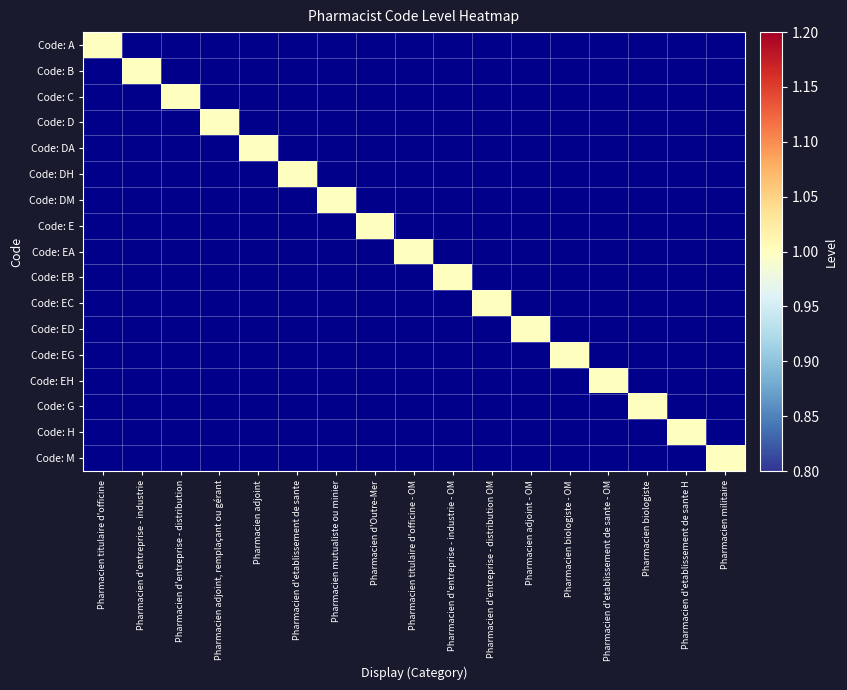

Reading left to right, transcribe all the data shown in this chart.

Code: A: Pharmacien titulaire d'officine=1	Pharmacien d'entreprise - industrie=0	Pharmacien d'entreprise - distribution=0	Pharmacien adjoint, remplaçant ou gérant=0	Pharmacien adjoint=0	Pharmacien d'etablissement de sante=0	Pharmacien mutualiste ou minier=0	Pharmacien d'Outre-Mer=0	Pharmacien titulaire d'officine - OM=0	Pharmacien d'entreprise - industrie - OM=0	Pharmacien d'entreprise - distribution OM=0	Pharmacien adjoint - OM=0	Pharmacien biologiste - OM=0	Pharmacien d'etablissement de sante - OM=0	Pharmacien biologiste=0	Pharmacien d'etablissement de sante H=0	Pharmacien militaire=0
Code: B: Pharmacien titulaire d'officine=0	Pharmacien d'entreprise - industrie=1	Pharmacien d'entreprise - distribution=0	Pharmacien adjoint, remplaçant ou gérant=0	Pharmacien adjoint=0	Pharmacien d'etablissement de sante=0	Pharmacien mutualiste ou minier=0	Pharmacien d'Outre-Mer=0	Pharmacien titulaire d'officine - OM=0	Pharmacien d'entreprise - industrie - OM=0	Pharmacien d'entreprise - distribution OM=0	Pharmacien adjoint - OM=0	Pharmacien biologiste - OM=0	Pharmacien d'etablissement de sante - OM=0	Pharmacien biologiste=0	Pharmacien d'etablissement de sante H=0	Pharmacien militaire=0
Code: C: Pharmacien titulaire d'officine=0	Pharmacien d'entreprise - industrie=0	Pharmacien d'entreprise - distribution=1	Pharmacien adjoint, remplaçant ou gérant=0	Pharmacien adjoint=0	Pharmacien d'etablissement de sante=0	Pharmacien mutualiste ou minier=0	Pharmacien d'Outre-Mer=0	Pharmacien titulaire d'officine - OM=0	Pharmacien d'entreprise - industrie - OM=0	Pharmacien d'entreprise - distribution OM=0	Pharmacien adjoint - OM=0	Pharmacien biologiste - OM=0	Pharmacien d'etablissement de sante - OM=0	Pharmacien biologiste=0	Pharmacien d'etablissement de sante H=0	Pharmacien militaire=0
Code: D: Pharmacien titulaire d'officine=0	Pharmacien d'entreprise - industrie=0	Pharmacien d'entreprise - distribution=0	Pharmacien adjoint, remplaçant ou gérant=1	Pharmacien adjoint=0	Pharmacien d'etablissement de sante=0	Pharmacien mutualiste ou minier=0	Pharmacien d'Outre-Mer=0	Pharmacien titulaire d'officine - OM=0	Pharmacien d'entreprise - industrie - OM=0	Pharmacien d'entreprise - distribution OM=0	Pharmacien adjoint - OM=0	Pharmacien biologiste - OM=0	Pharmacien d'etablissement de sante - OM=0	Pharmacien biologiste=0	Pharmacien d'etablissement de sante H=0	Pharmacien militaire=0
Code: DA: Pharmacien titulaire d'officine=0	Pharmacien d'entreprise - industrie=0	Pharmacien d'entreprise - distribution=0	Pharmacien adjoint, remplaçant ou gérant=0	Pharmacien adjoint=1	Pharmacien d'etablissement de sante=0	Pharmacien mutualiste ou minier=0	Pharmacien d'Outre-Mer=0	Pharmacien titulaire d'officine - OM=0	Pharmacien d'entreprise - industrie - OM=0	Pharmacien d'entreprise - distribution OM=0	Pharmacien adjoint - OM=0	Pharmacien biologiste - OM=0	Pharmacien d'etablissement de sante - OM=0	Pharmacien biologiste=0	Pharmacien d'etablissement de sante H=0	Pharmacien militaire=0
Code: DH: Pharmacien titulaire d'officine=0	Pharmacien d'entreprise - industrie=0	Pharmacien d'entreprise - distribution=0	Pharmacien adjoint, remplaçant ou gérant=0	Pharmacien adjoint=0	Pharmacien d'etablissement de sante=1	Pharmacien mutualiste ou minier=0	Pharmacien d'Outre-Mer=0	Pharmacien titulaire d'officine - OM=0	Pharmacien d'entreprise - industrie - OM=0	Pharmacien d'entreprise - distribution OM=0	Pharmacien adjoint - OM=0	Pharmacien biologiste - OM=0	Pharmacien d'etablissement de sante - OM=0	Pharmacien biologiste=0	Pharmacien d'etablissement de sante H=0	Pharmacien militaire=0
Code: DM: Pharmacien titulaire d'officine=0	Pharmacien d'entreprise - industrie=0	Pharmacien d'entreprise - distribution=0	Pharmacien adjoint, remplaçant ou gérant=0	Pharmacien adjoint=0	Pharmacien d'etablissement de sante=0	Pharmacien mutualiste ou minier=1	Pharmacien d'Outre-Mer=0	Pharmacien titulaire d'officine - OM=0	Pharmacien d'entreprise - industrie - OM=0	Pharmacien d'entreprise - distribution OM=0	Pharmacien adjoint - OM=0	Pharmacien biologiste - OM=0	Pharmacien d'etablissement de sante - OM=0	Pharmacien biologiste=0	Pharmacien d'etablissement de sante H=0	Pharmacien militaire=0
Code: E: Pharmacien titulaire d'officine=0	Pharmacien d'entreprise - industrie=0	Pharmacien d'entreprise - distribution=0	Pharmacien adjoint, remplaçant ou gérant=0	Pharmacien adjoint=0	Pharmacien d'etablissement de sante=0	Pharmacien mutualiste ou minier=0	Pharmacien d'Outre-Mer=1	Pharmacien titulaire d'officine - OM=0	Pharmacien d'entreprise - industrie - OM=0	Pharmacien d'entreprise - distribution OM=0	Pharmacien adjoint - OM=0	Pharmacien biologiste - OM=0	Pharmacien d'etablissement de sante - OM=0	Pharmacien biologiste=0	Pharmacien d'etablissement de sante H=0	Pharmacien militaire=0
Code: EA: Pharmacien titulaire d'officine=0	Pharmacien d'entreprise - industrie=0	Pharmacien d'entreprise - distribution=0	Pharmacien adjoint, remplaçant ou gérant=0	Pharmacien adjoint=0	Pharmacien d'etablissement de sante=0	Pharmacien mutualiste ou minier=0	Pharmacien d'Outre-Mer=0	Pharmacien titulaire d'officine - OM=1	Pharmacien d'entreprise - industrie - OM=0	Pharmacien d'entreprise - distribution OM=0	Pharmacien adjoint - OM=0	Pharmacien biologiste - OM=0	Pharmacien d'etablissement de sante - OM=0	Pharmacien biologiste=0	Pharmacien d'etablissement de sante H=0	Pharmacien militaire=0
Code: EB: Pharmacien titulaire d'officine=0	Pharmacien d'entreprise - industrie=0	Pharmacien d'entreprise - distribution=0	Pharmacien adjoint, remplaçant ou gérant=0	Pharmacien adjoint=0	Pharmacien d'etablissement de sante=0	Pharmacien mutualiste ou minier=0	Pharmacien d'Outre-Mer=0	Pharmacien titulaire d'officine - OM=0	Pharmacien d'entreprise - industrie - OM=1	Pharmacien d'entreprise - distribution OM=0	Pharmacien adjoint - OM=0	Pharmacien biologiste - OM=0	Pharmacien d'etablissement de sante - OM=0	Pharmacien biologiste=0	Pharmacien d'etablissement de sante H=0	Pharmacien militaire=0
Code: EC: Pharmacien titulaire d'officine=0	Pharmacien d'entreprise - industrie=0	Pharmacien d'entreprise - distribution=0	Pharmacien adjoint, remplaçant ou gérant=0	Pharmacien adjoint=0	Pharmacien d'etablissement de sante=0	Pharmacien mutualiste ou minier=0	Pharmacien d'Outre-Mer=0	Pharmacien titulaire d'officine - OM=0	Pharmacien d'entreprise - industrie - OM=0	Pharmacien d'entreprise - distribution OM=1	Pharmacien adjoint - OM=0	Pharmacien biologiste - OM=0	Pharmacien d'etablissement de sante - OM=0	Pharmacien biologiste=0	Pharmacien d'etablissement de sante H=0	Pharmacien militaire=0
Code: ED: Pharmacien titulaire d'officine=0	Pharmacien d'entreprise - industrie=0	Pharmacien d'entreprise - distribution=0	Pharmacien adjoint, remplaçant ou gérant=0	Pharmacien adjoint=0	Pharmacien d'etablissement de sante=0	Pharmacien mutualiste ou minier=0	Pharmacien d'Outre-Mer=0	Pharmacien titulaire d'officine - OM=0	Pharmacien d'entreprise - industrie - OM=0	Pharmacien d'entreprise - distribution OM=0	Pharmacien adjoint - OM=1	Pharmacien biologiste - OM=0	Pharmacien d'etablissement de sante - OM=0	Pharmacien biologiste=0	Pharmacien d'etablissement de sante H=0	Pharmacien militaire=0
Code: EG: Pharmacien titulaire d'officine=0	Pharmacien d'entreprise - industrie=0	Pharmacien d'entreprise - distribution=0	Pharmacien adjoint, remplaçant ou gérant=0	Pharmacien adjoint=0	Pharmacien d'etablissement de sante=0	Pharmacien mutualiste ou minier=0	Pharmacien d'Outre-Mer=0	Pharmacien titulaire d'officine - OM=0	Pharmacien d'entreprise - industrie - OM=0	Pharmacien d'entreprise - distribution OM=0	Pharmacien adjoint - OM=0	Pharmacien biologiste - OM=1	Pharmacien d'etablissement de sante - OM=0	Pharmacien biologiste=0	Pharmacien d'etablissement de sante H=0	Pharmacien militaire=0
Code: EH: Pharmacien titulaire d'officine=0	Pharmacien d'entreprise - industrie=0	Pharmacien d'entreprise - distribution=0	Pharmacien adjoint, remplaçant ou gérant=0	Pharmacien adjoint=0	Pharmacien d'etablissement de sante=0	Pharmacien mutualiste ou minier=0	Pharmacien d'Outre-Mer=0	Pharmacien titulaire d'officine - OM=0	Pharmacien d'entreprise - industrie - OM=0	Pharmacien d'entreprise - distribution OM=0	Pharmacien adjoint - OM=0	Pharmacien biologiste - OM=0	Pharmacien d'etablissement de sante - OM=1	Pharmacien biologiste=0	Pharmacien d'etablissement de sante H=0	Pharmacien militaire=0
Code: G: Pharmacien titulaire d'officine=0	Pharmacien d'entreprise - industrie=0	Pharmacien d'entreprise - distribution=0	Pharmacien adjoint, remplaçant ou gérant=0	Pharmacien adjoint=0	Pharmacien d'etablissement de sante=0	Pharmacien mutualiste ou minier=0	Pharmacien d'Outre-Mer=0	Pharmacien titulaire d'officine - OM=0	Pharmacien d'entreprise - industrie - OM=0	Pharmacien d'entreprise - distribution OM=0	Pharmacien adjoint - OM=0	Pharmacien biologiste - OM=0	Pharmacien d'etablissement de sante - OM=0	Pharmacien biologiste=1	Pharmacien d'etablissement de sante H=0	Pharmacien militaire=0
Code: H: Pharmacien titulaire d'officine=0	Pharmacien d'entreprise - industrie=0	Pharmacien d'entreprise - distribution=0	Pharmacien adjoint, remplaçant ou gérant=0	Pharmacien adjoint=0	Pharmacien d'etablissement de sante=0	Pharmacien mutualiste ou minier=0	Pharmacien d'Outre-Mer=0	Pharmacien titulaire d'officine - OM=0	Pharmacien d'entreprise - industrie - OM=0	Pharmacien d'entreprise - distribution OM=0	Pharmacien adjoint - OM=0	Pharmacien biologiste - OM=0	Pharmacien d'etablissement de sante - OM=0	Pharmacien biologiste=0	Pharmacien d'etablissement de sante H=1	Pharmacien militaire=0
Code: M: Pharmacien titulaire d'officine=0	Pharmacien d'entreprise - industrie=0	Pharmacien d'entreprise - distribution=0	Pharmacien adjoint, remplaçant ou gérant=0	Pharmacien adjoint=0	Pharmacien d'etablissement de sante=0	Pharmacien mutualiste ou minier=0	Pharmacien d'Outre-Mer=0	Pharmacien titulaire d'officine - OM=0	Pharmacien d'entreprise - industrie - OM=0	Pharmacien d'entreprise - distribution OM=0	Pharmacien adjoint - OM=0	Pharmacien biologiste - OM=0	Pharmacien d'etablissement de sante - OM=0	Pharmacien biologiste=0	Pharmacien d'etablissement de sante H=0	Pharmacien militaire=1